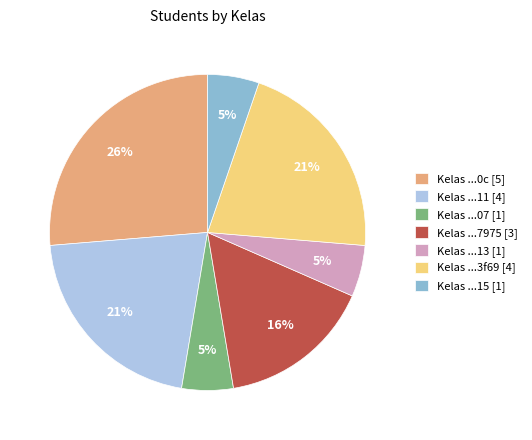

Is the sum of Kelas ...7975 [3] and Kelas ...11 [4] greater than half?

No